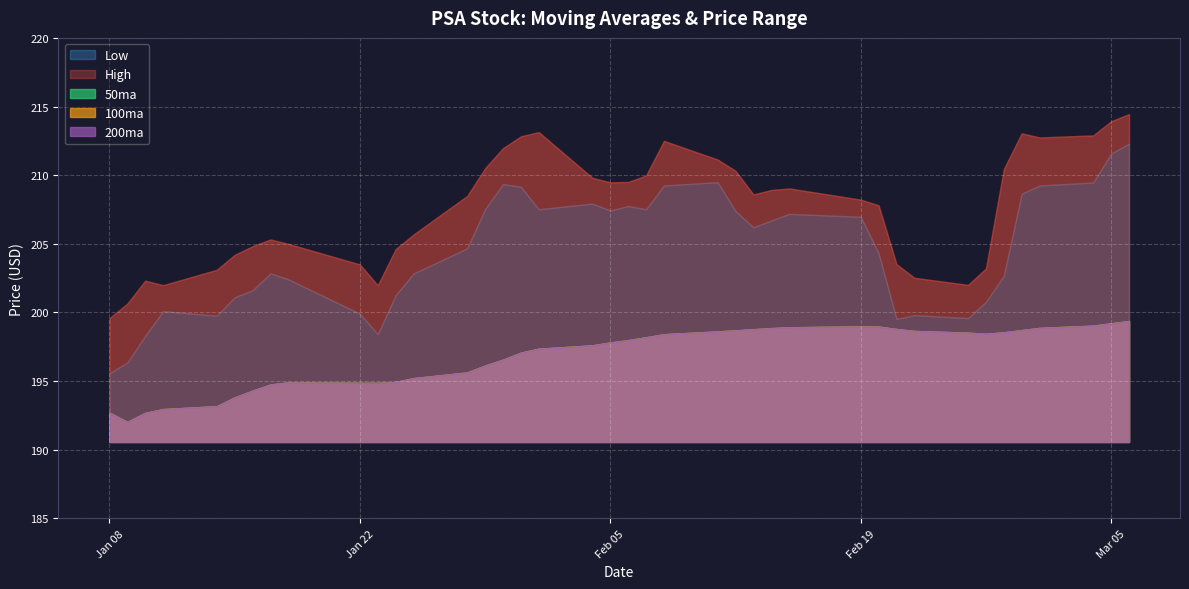

Which series has the largest total across all categories?

High